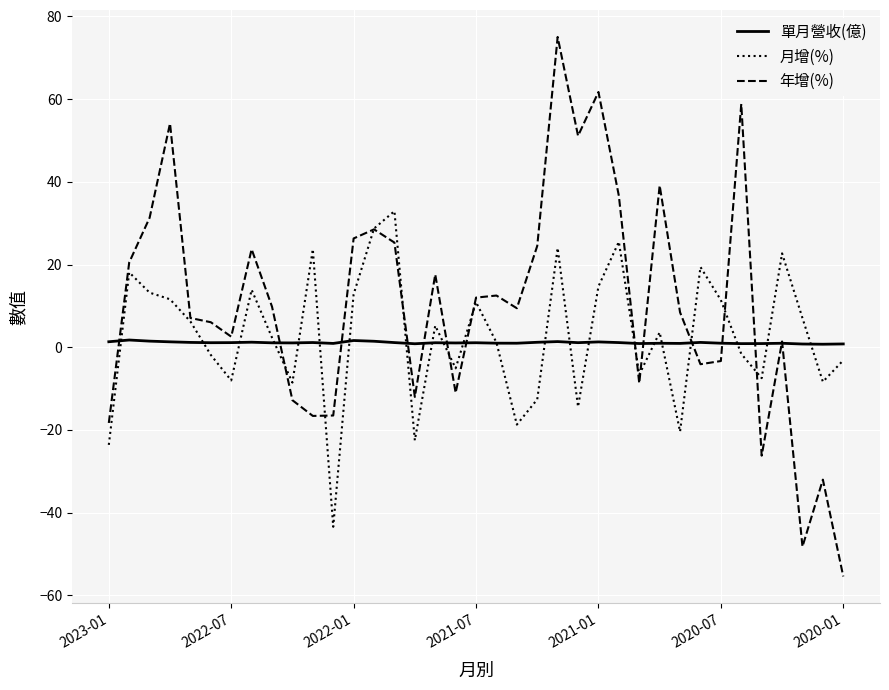

Rank the series by their average value, from highest to lowest.

年增(%), 月增(%), 單月營收(億)